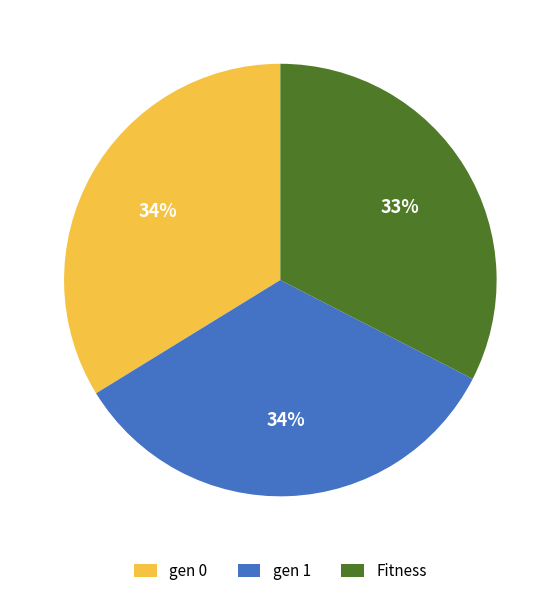

What is the smallest slice in the pie chart?

Fitness